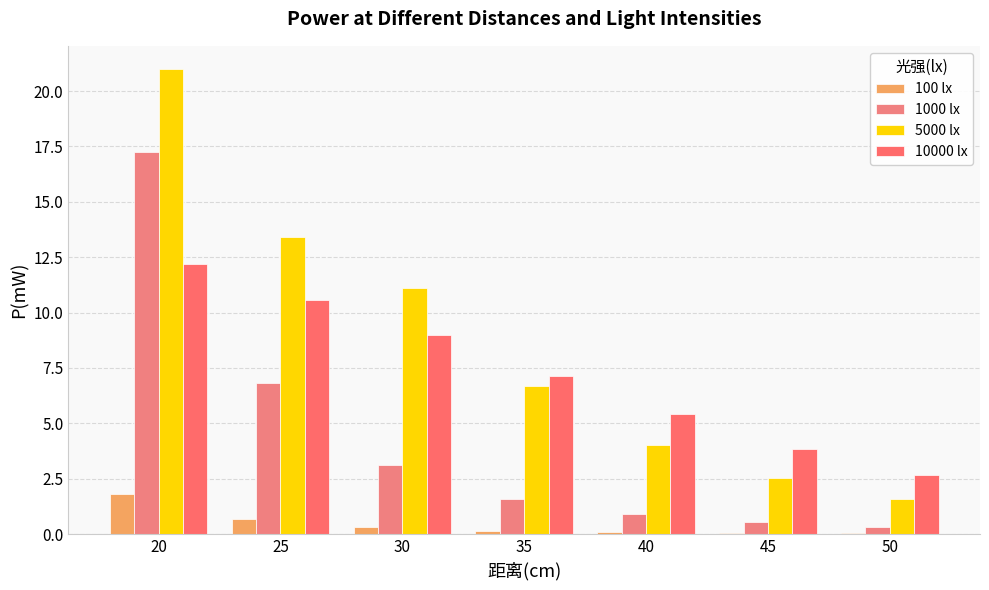

Which category has the highest value across all series?

20